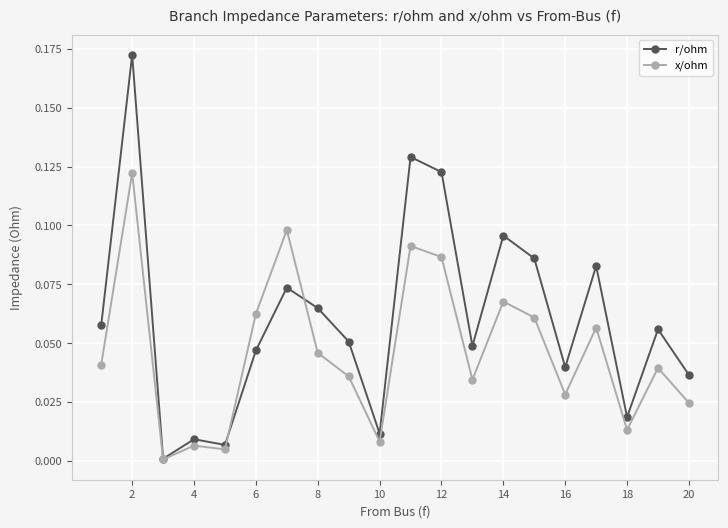

Which series has the largest range (max minus min)?

r/ohm